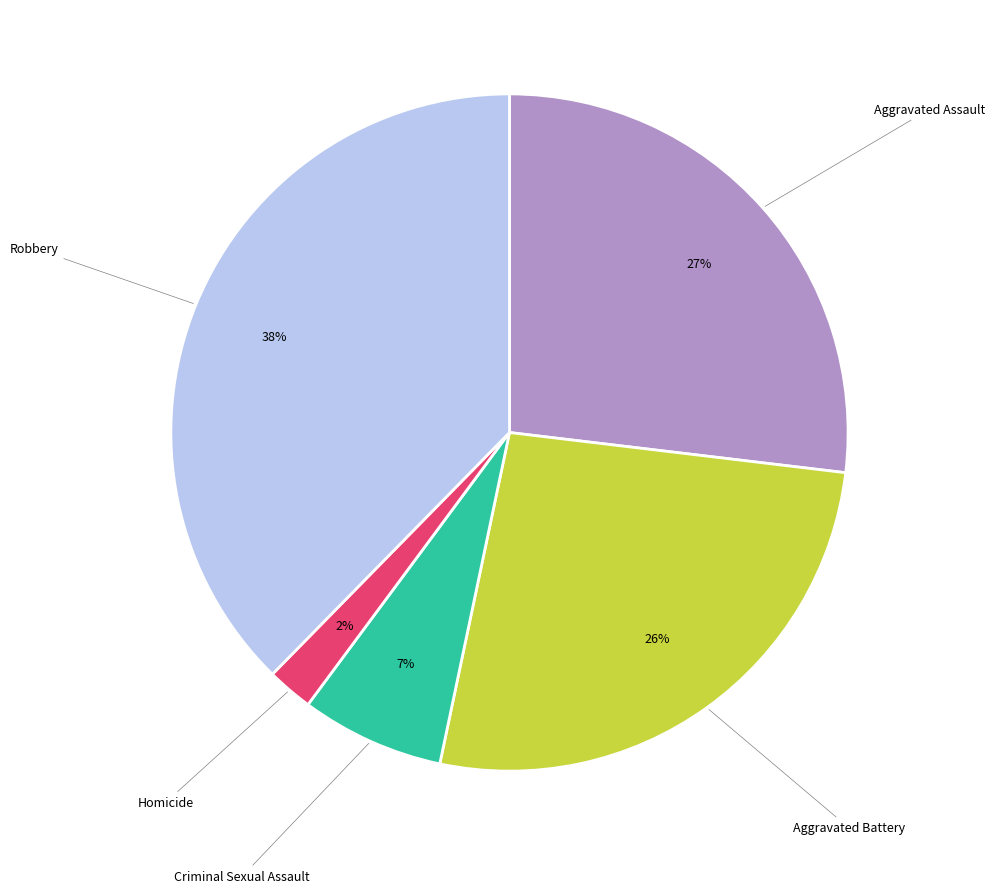

Is there any slice that represents more than half of the pie?

No